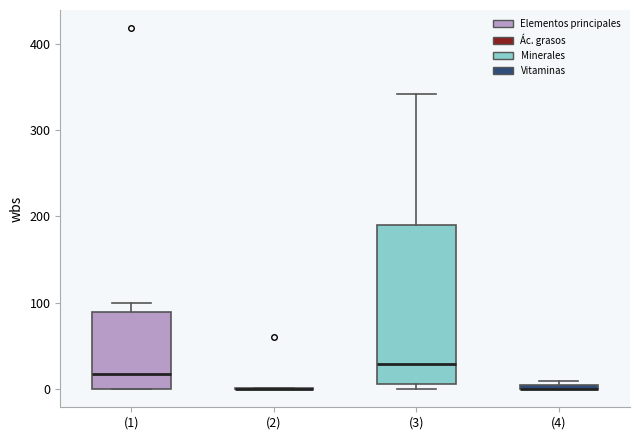

Where is the upper edge of the box for (4) on the y-axis? The values are not printed on the chart, so give them approximately, as read against the axis.

10